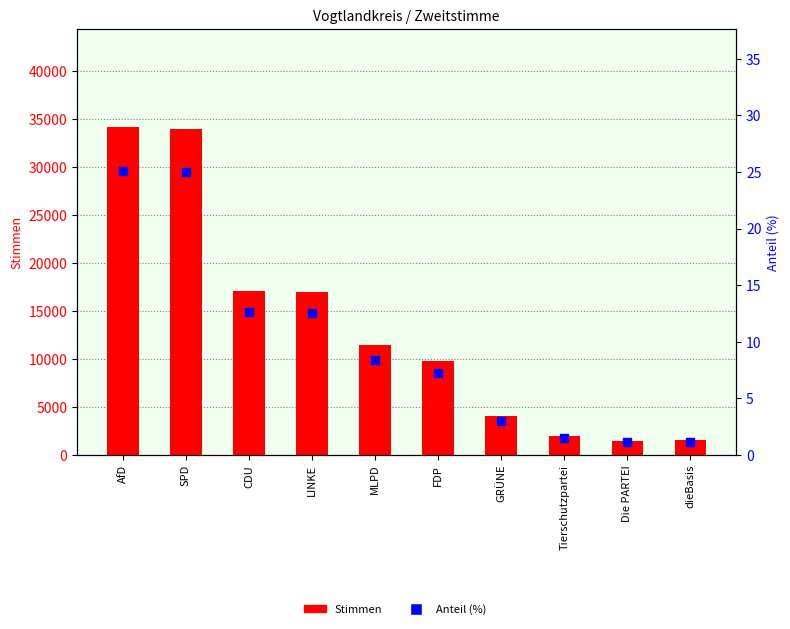

Is the value of Anteil (%) at GRÜNE greater than the value of Stimmen at CDU?

No